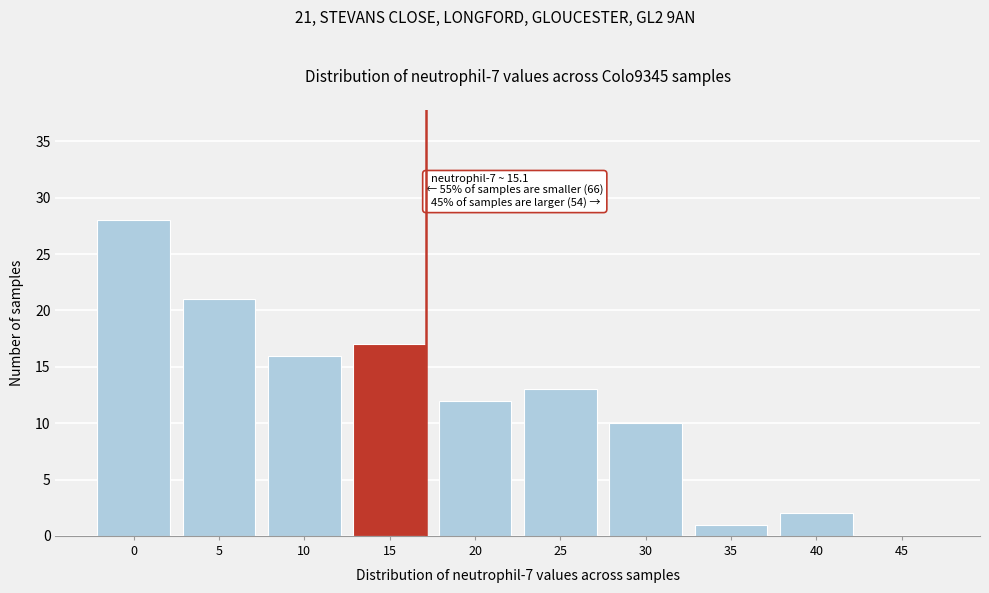

Reading left to right, what are all the values shown in this chart?

0=28	5=21	10=16	15=17	20=12	25=13	30=10	35=1	40=2	45=0